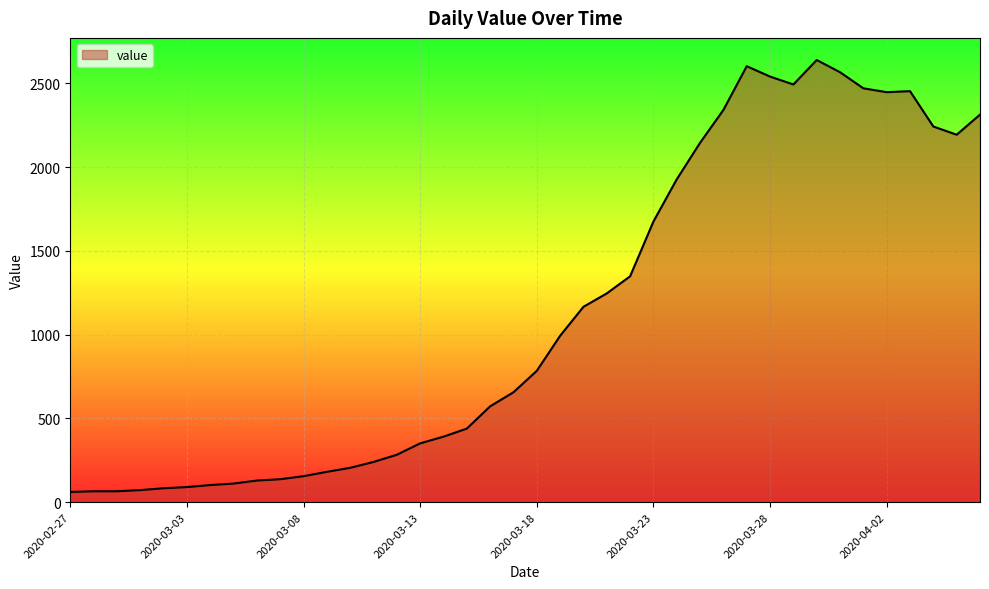

What is the difference between the maximum and minimum values?

2578